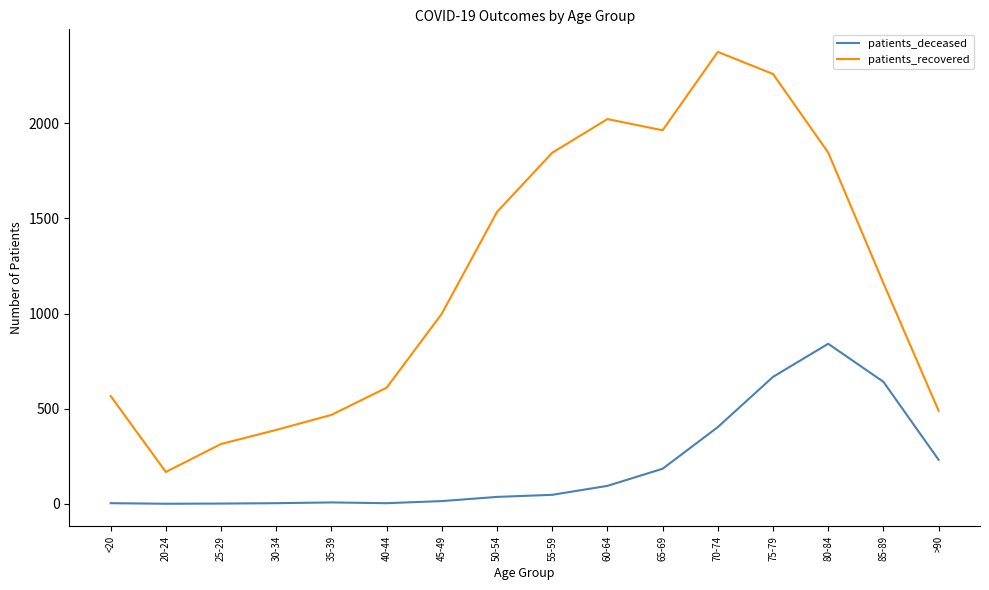

True or false: patients_deceased and patients_recovered cross at least once.

False